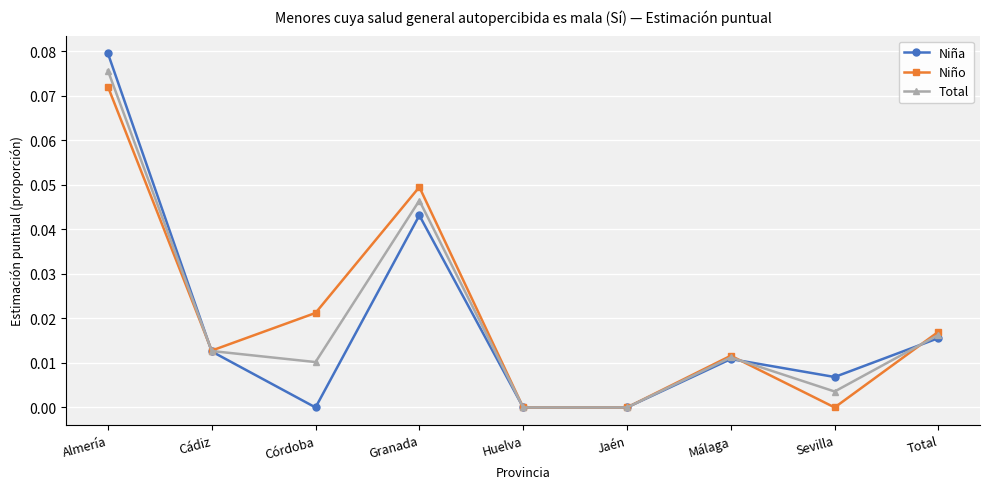

What are all the series names shown in the legend?

Niña, Niño, Total